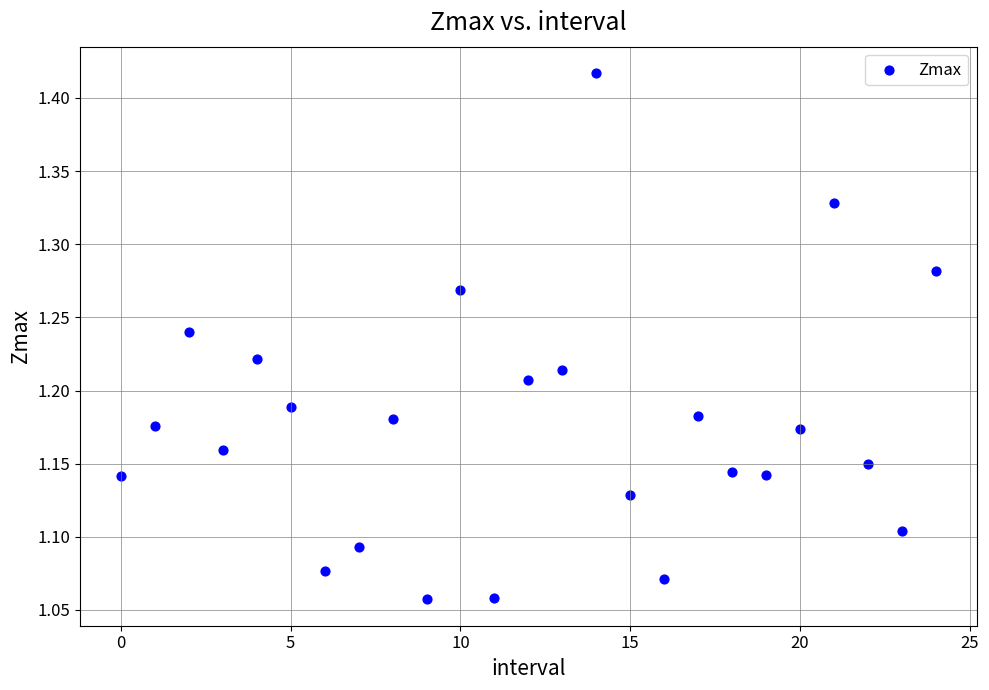

What is the range of Y values (max minus min)?

0.4